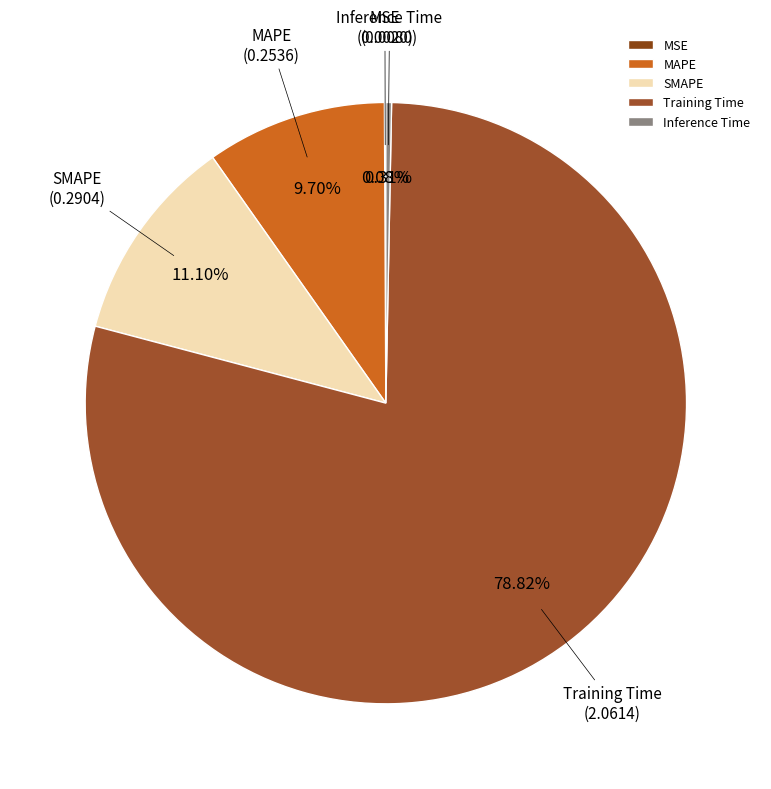

Which slice is the largest?

Training Time